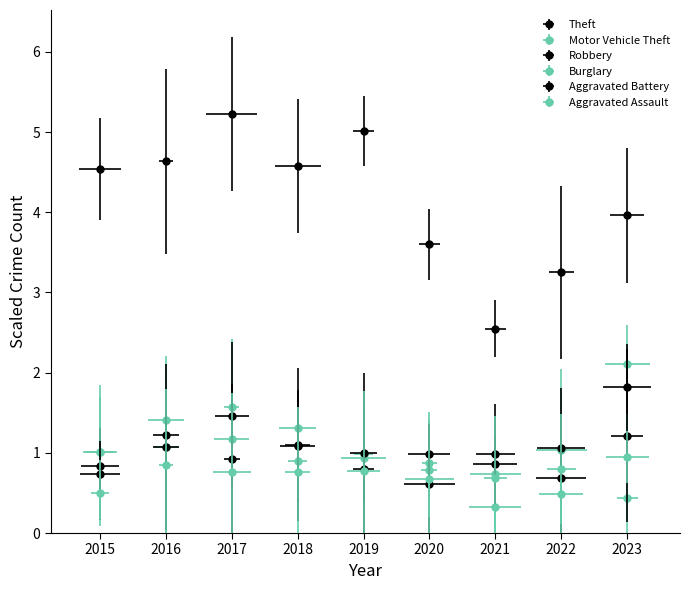

In Robbery, how many points are lower than both neighbors (excluding endpoints)?

2